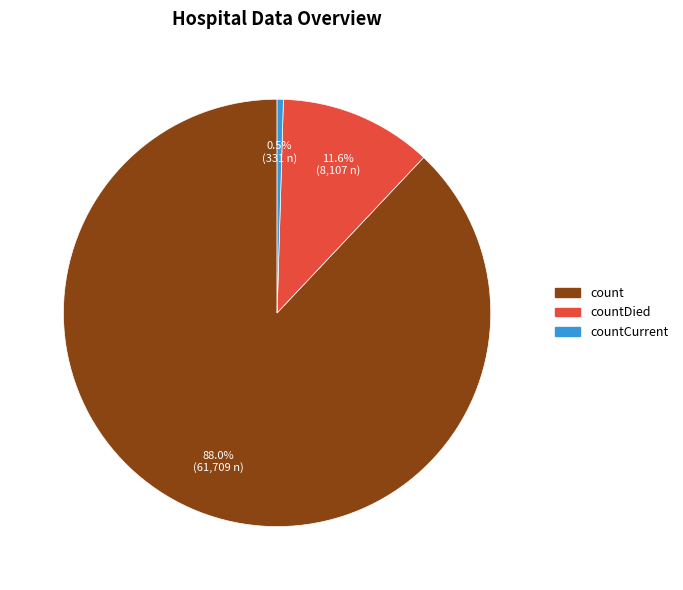

Does any single category account for the majority?

Yes